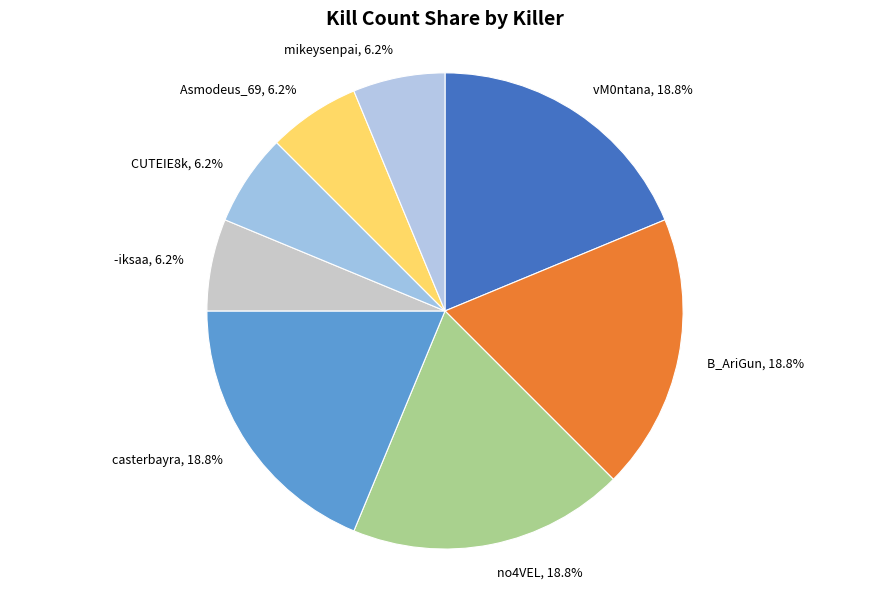

Is no4VEL the majority of the pie?

No